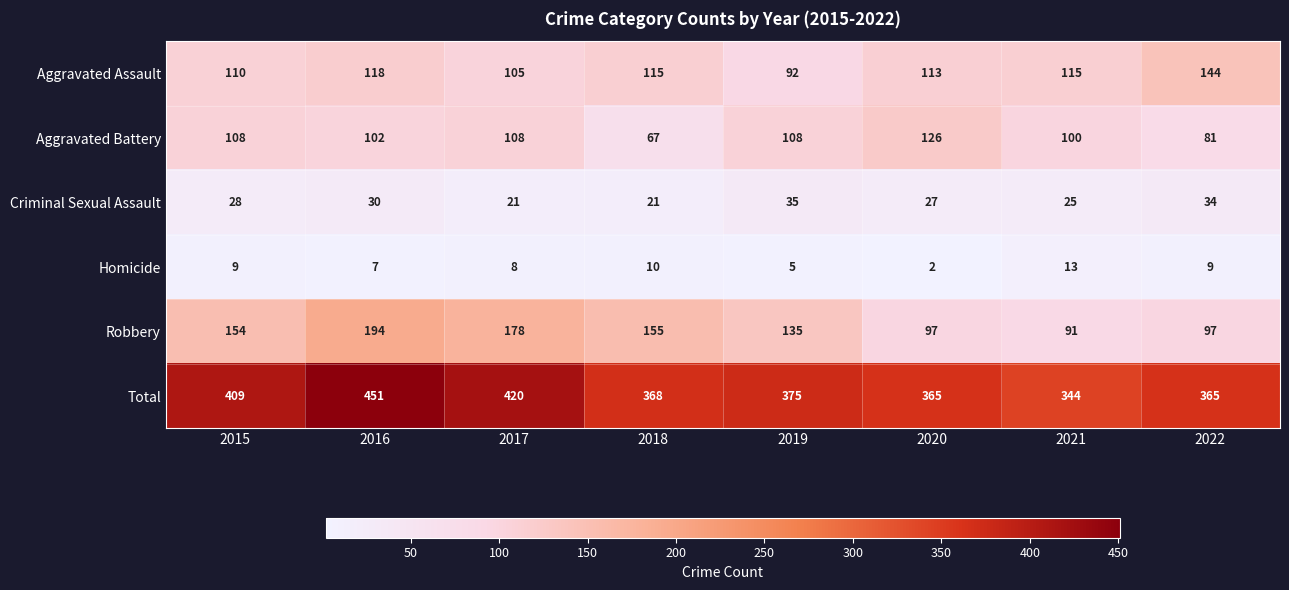

At which category is the sum across all series the highest?

2016